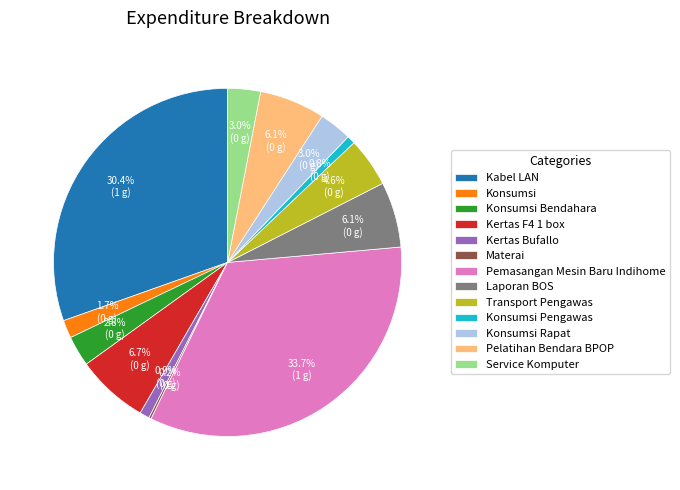

To the nearest percent, what is the difference between the Service Komputer and Kertas F4 1 box slice percentages?

4%